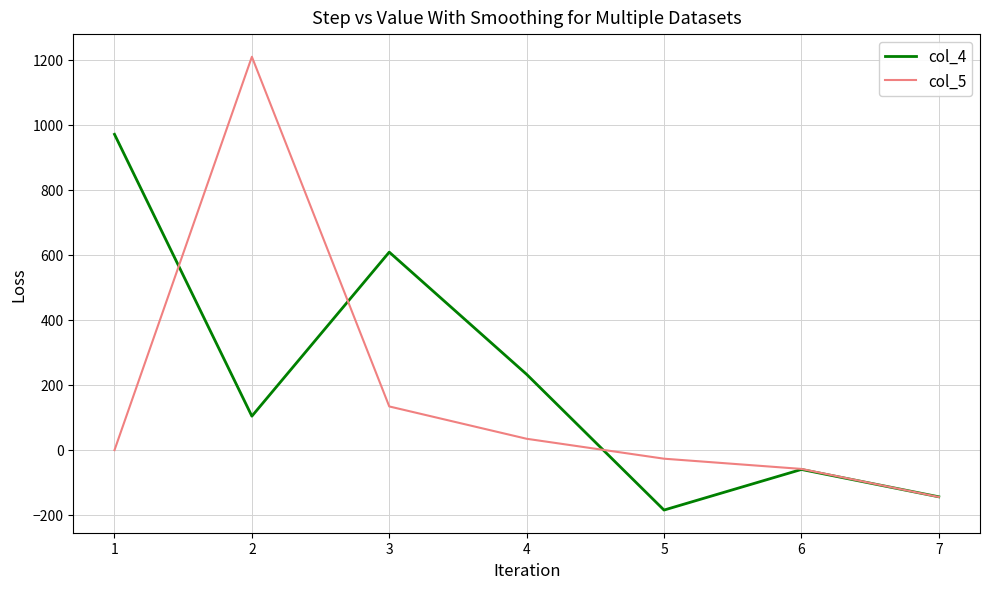

What is the difference between the maximum and minimum values in the col_4 series?

1155.4